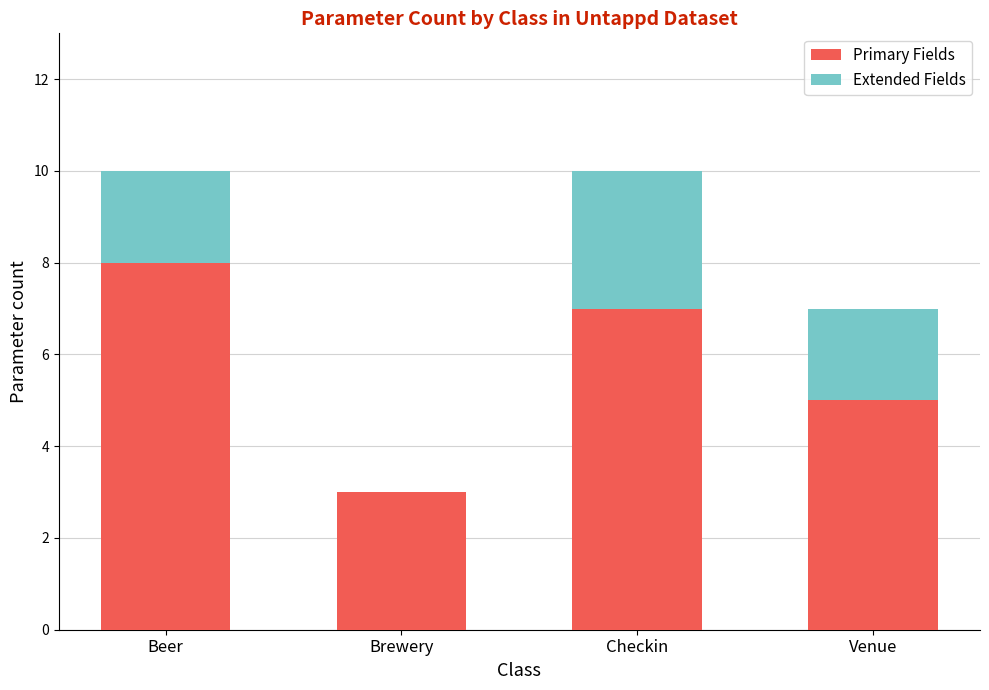

How many categories are shown in the chart?

4